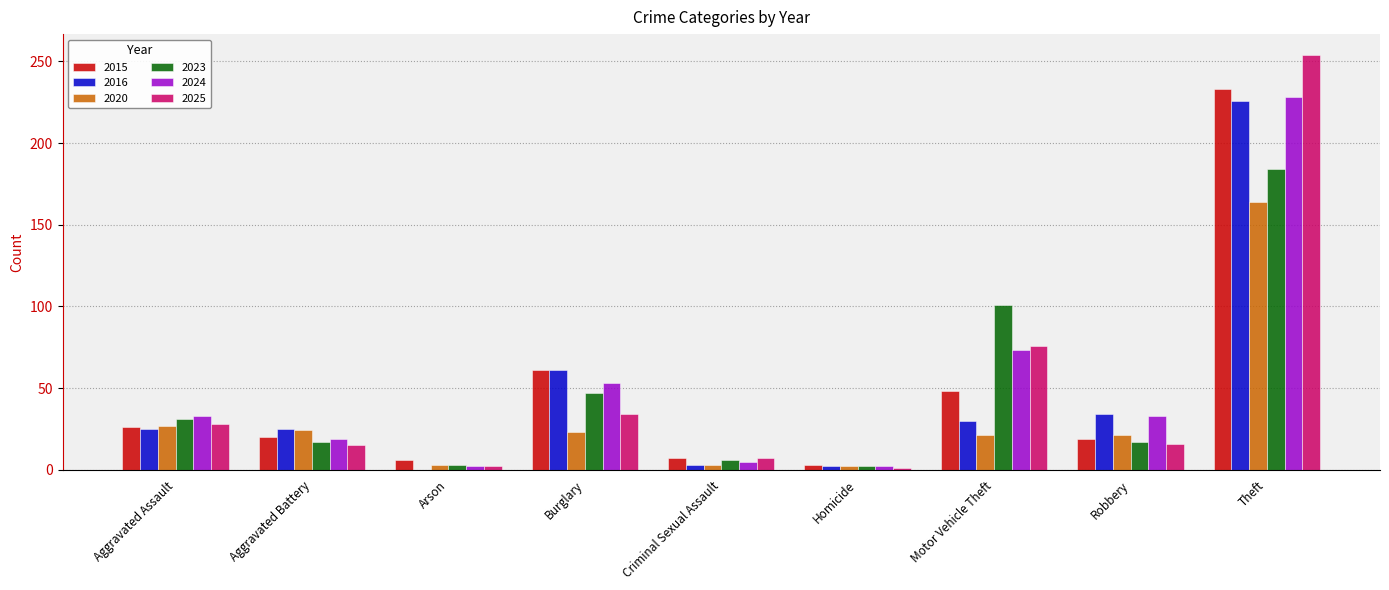

The value of 2025 at Motor Vehicle Theft is 108. True or false?

False